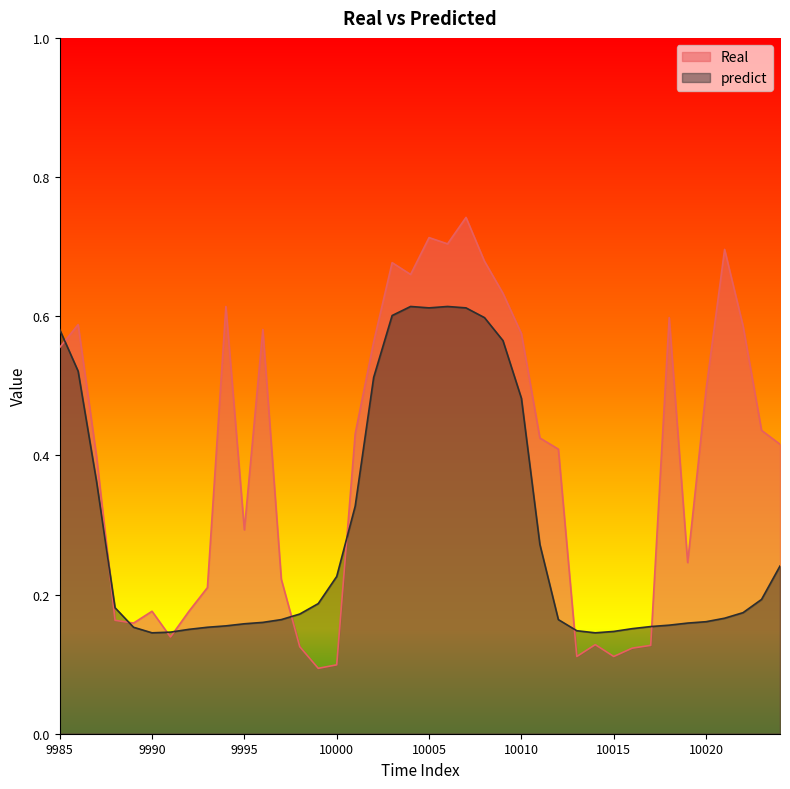

Count the number of categories in the chart.

40